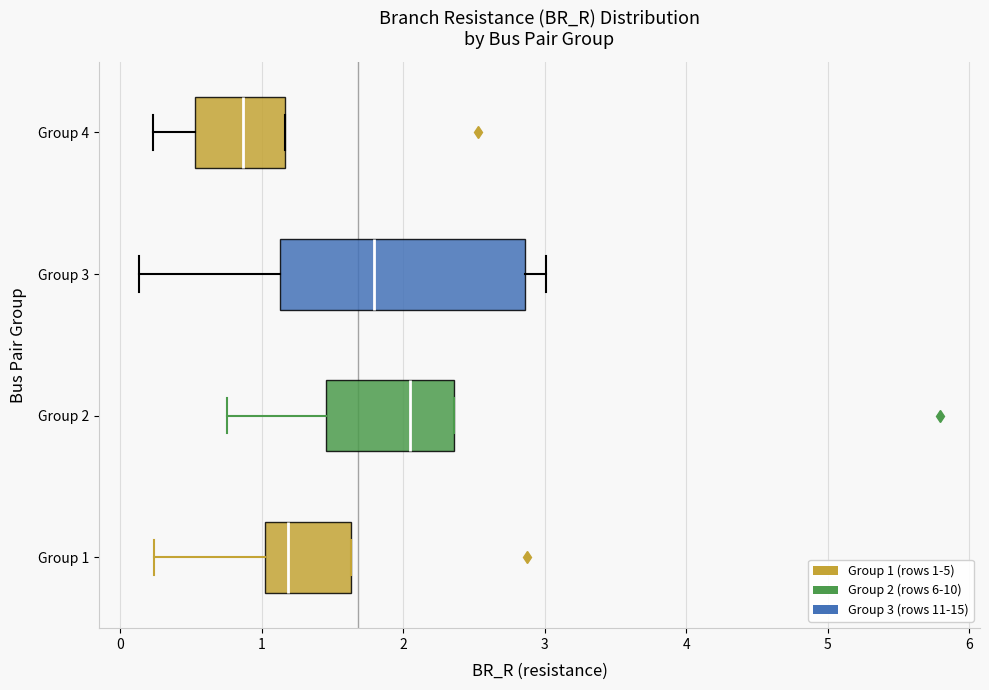

Reading bottom to top, transcribe this box plot: for each box, give where its median line is, the range the box spans, and where its two whiskers end, as read against the x-axis. The values are not printed on the chart, so give them approximately, as read against the axis.

Group 1: median 1.2, box 1.0 to 1.6, whiskers 0.2 to 1.6
Group 2: median 2.1, box 1.5 to 2.4, whiskers 0.8 to 2.4
Group 3: median 1.8, box 1.1 to 2.9, whiskers 0.1 to 3.0
Group 4: median 0.9, box 0.5 to 1.2, whiskers 0.2 to 1.2